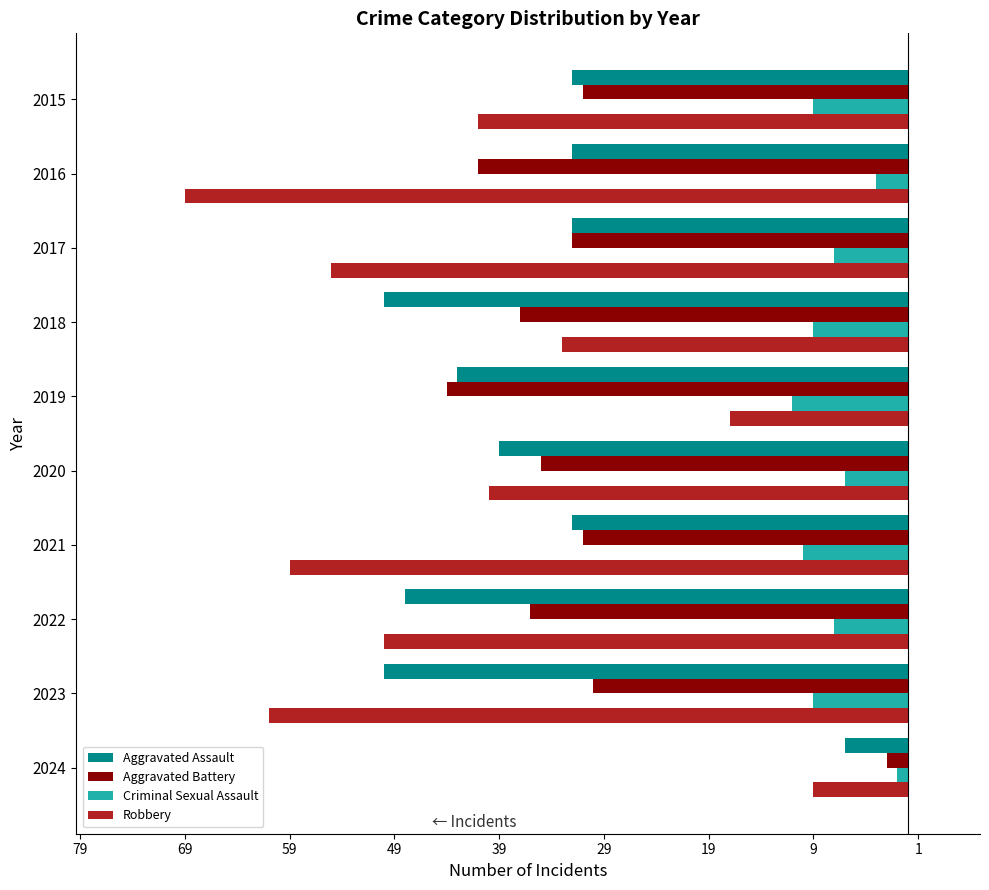

What are all the series names shown in the legend?

Aggravated Assault, Aggravated Battery, Criminal Sexual Assault, Robbery